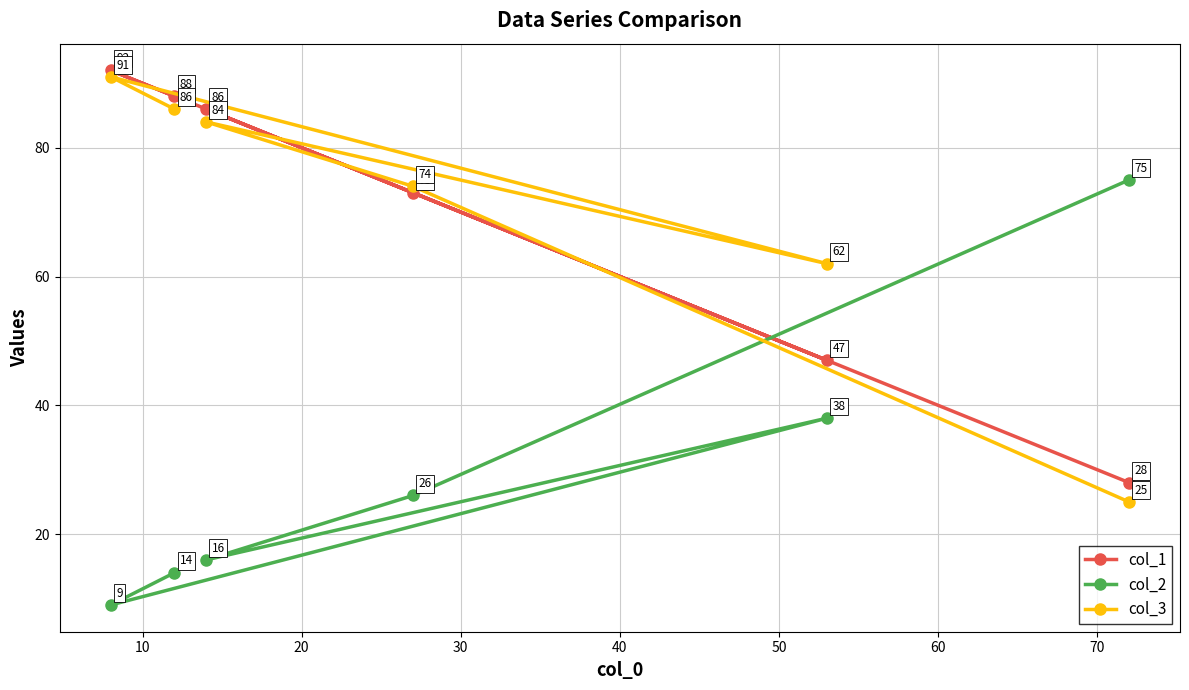

What are all the series names shown in the legend?

col_1, col_2, col_3